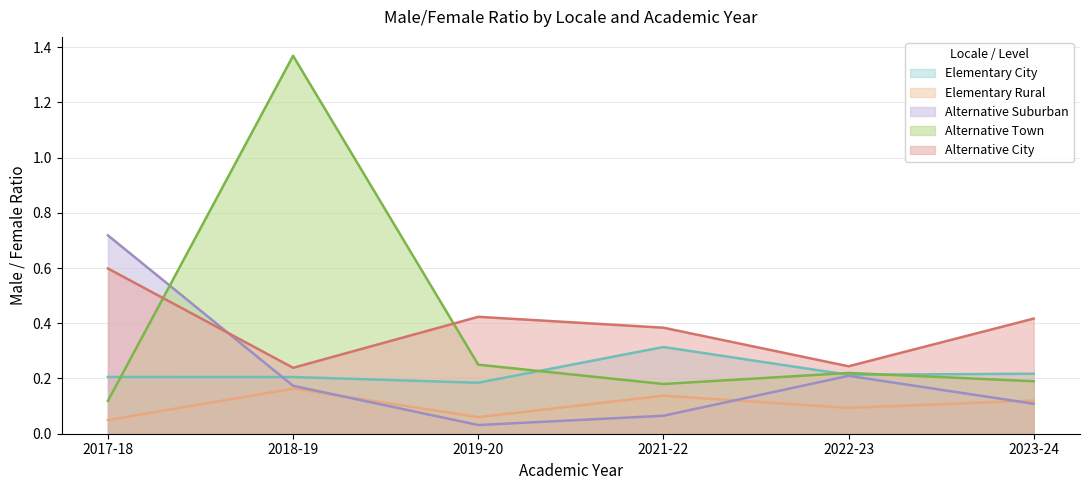

Which series has the largest total across all categories?

Town